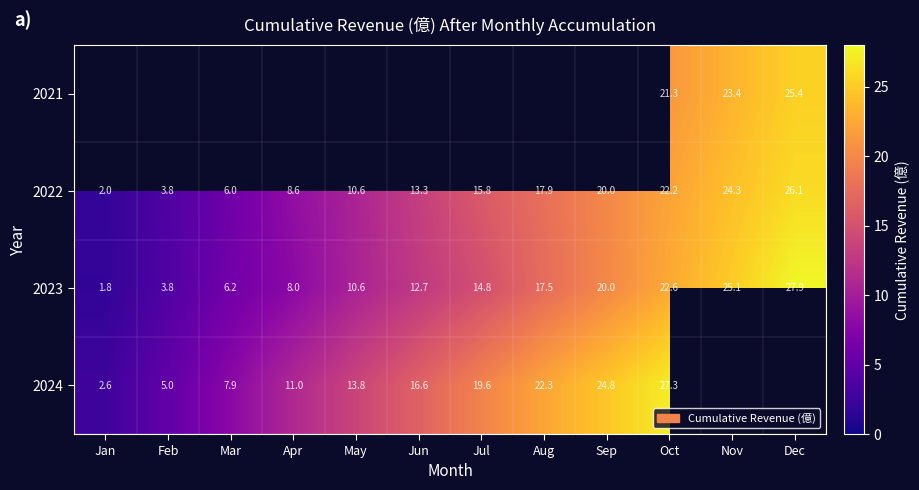

Which category has the highest value in the 2023 series?

Dec